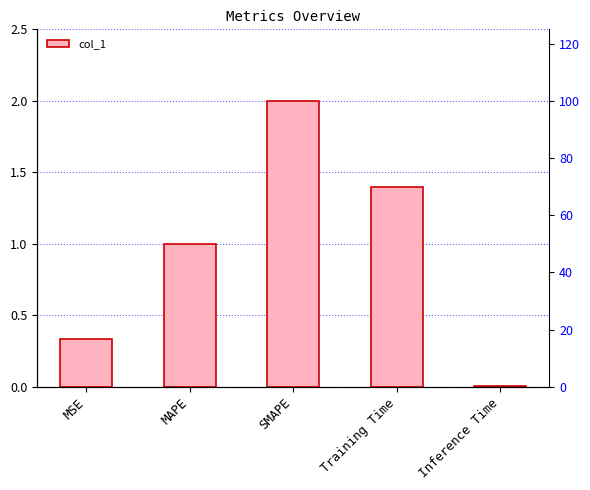

At which label is the value closest to 1?

MAPE